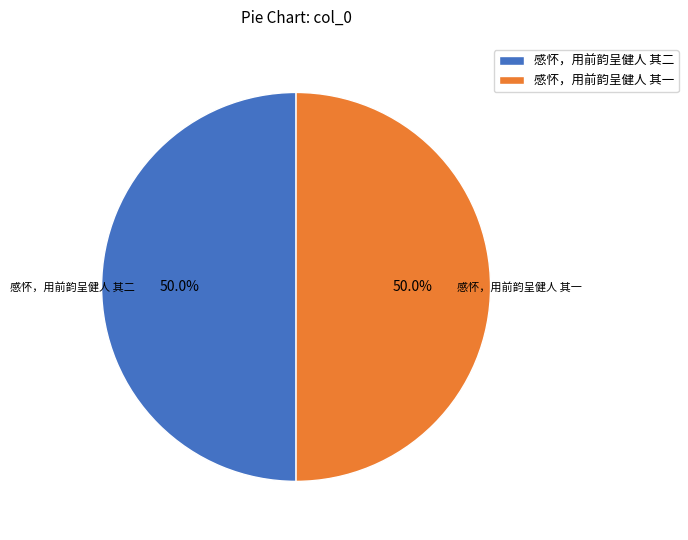

How many segments does this pie chart have?

2